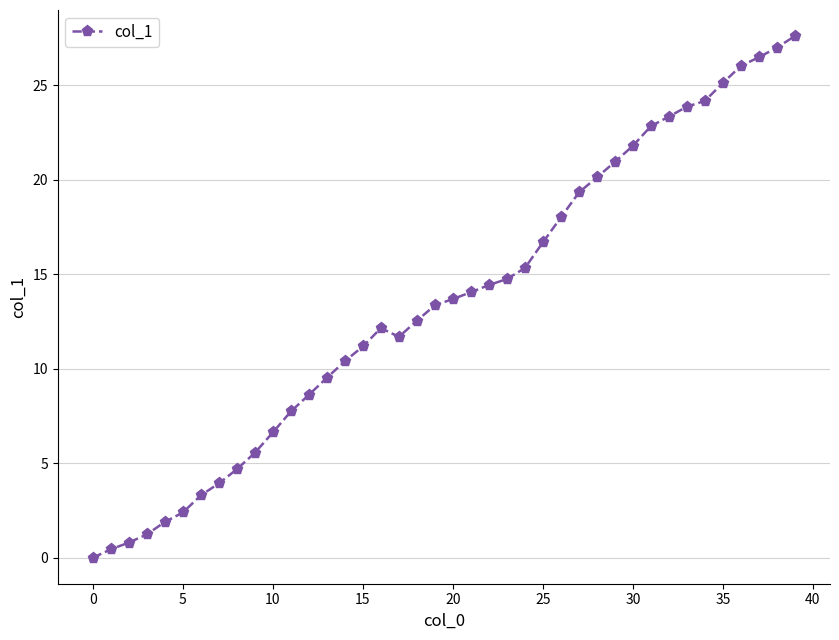

What is the average value?

13.6